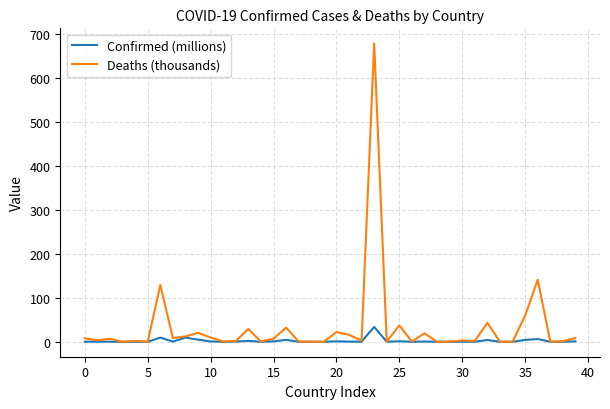

After their last crossing, which series has the higher values: Deaths (thousands) or Confirmed (millions)?

Deaths (thousands)